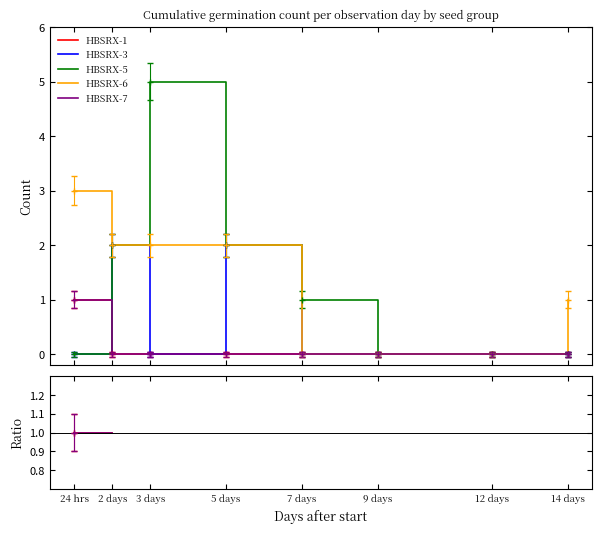

How many categories are shown in the chart?

8